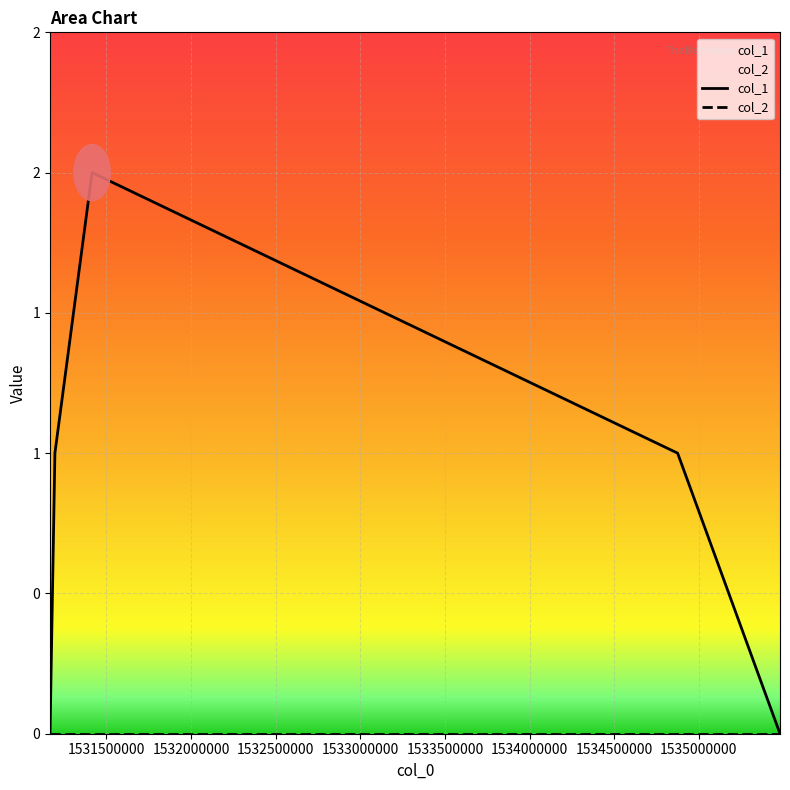

What is the change in value from 1531166737 to 1531415202?

+2